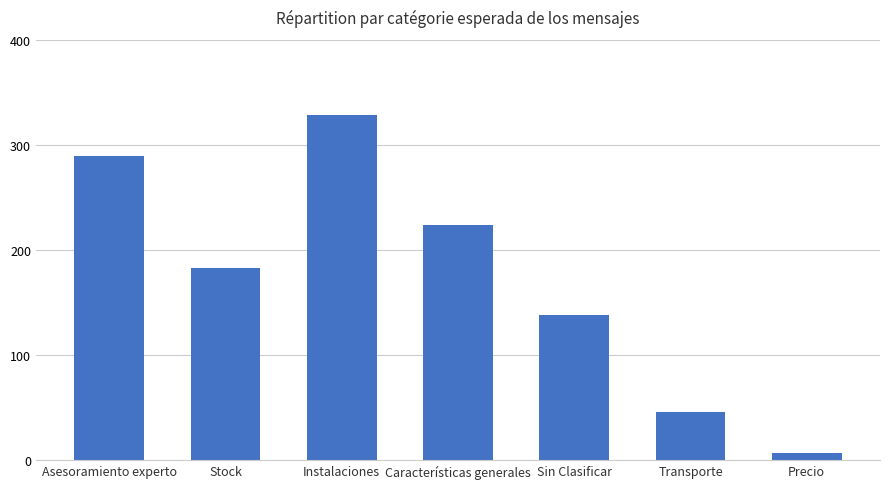

Between Stock and Transporte, which is larger?

Stock